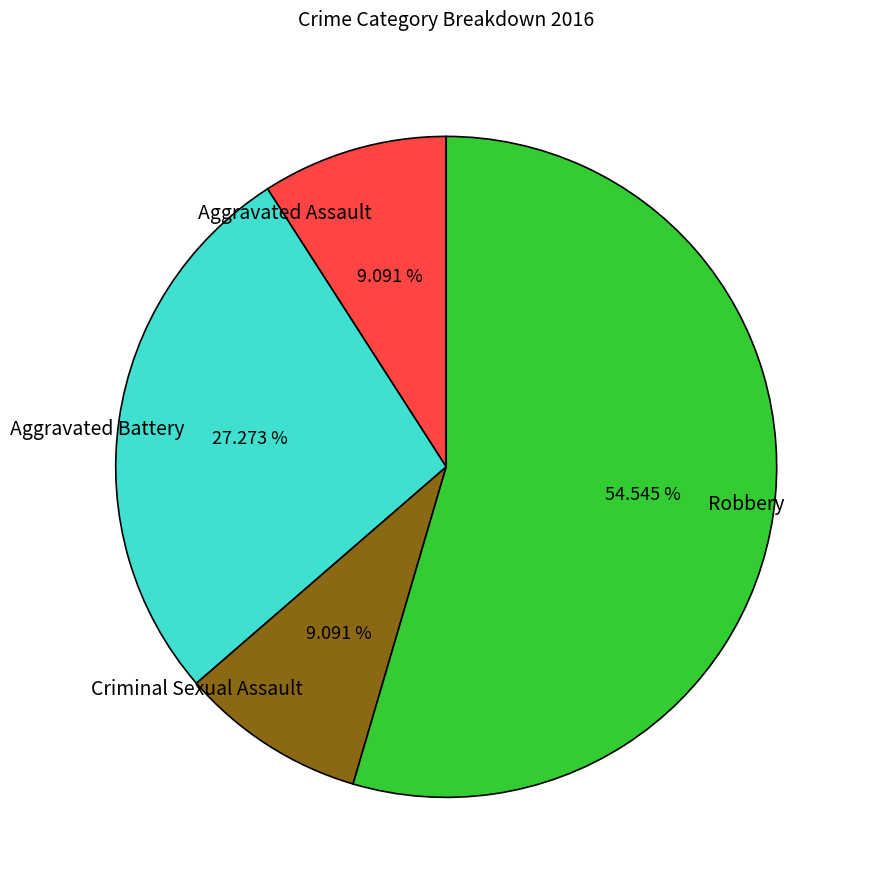

What is the largest slice in the pie chart?

Robbery